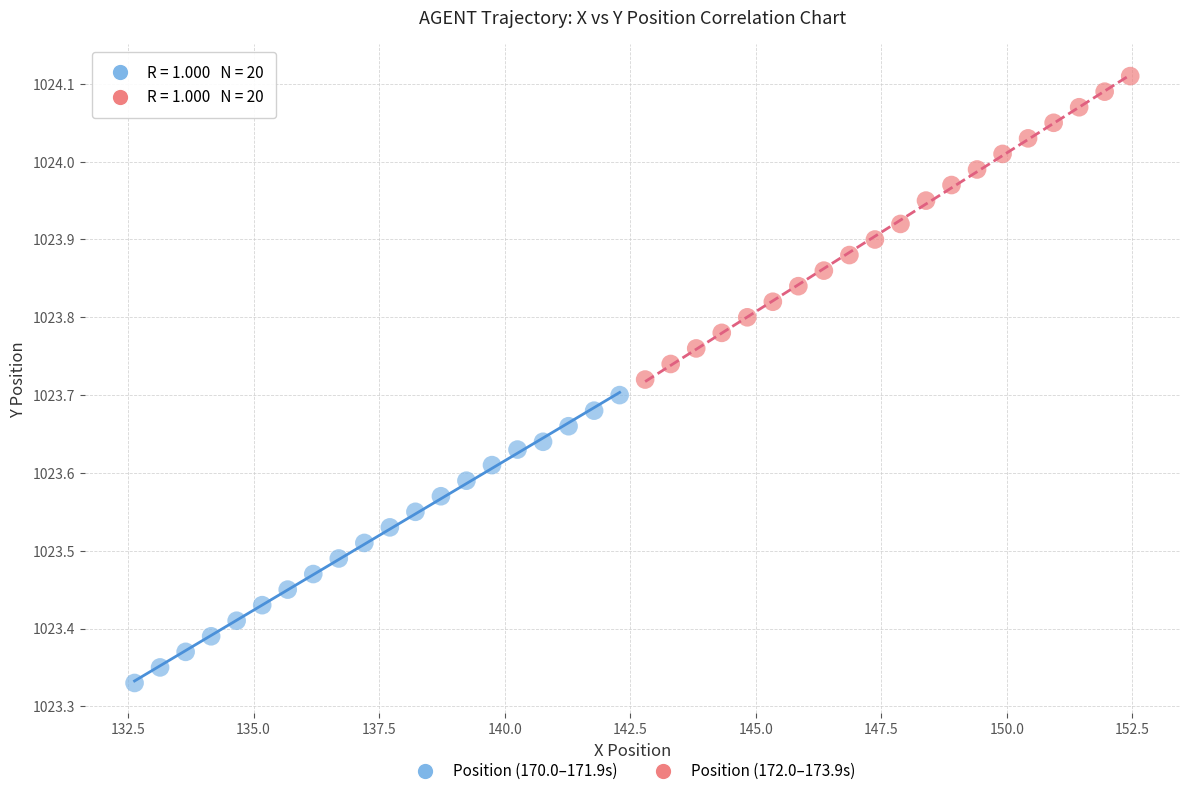

What are all the series names shown in the legend?

Position (170.0–171.9s), Position (172.0–173.9s)